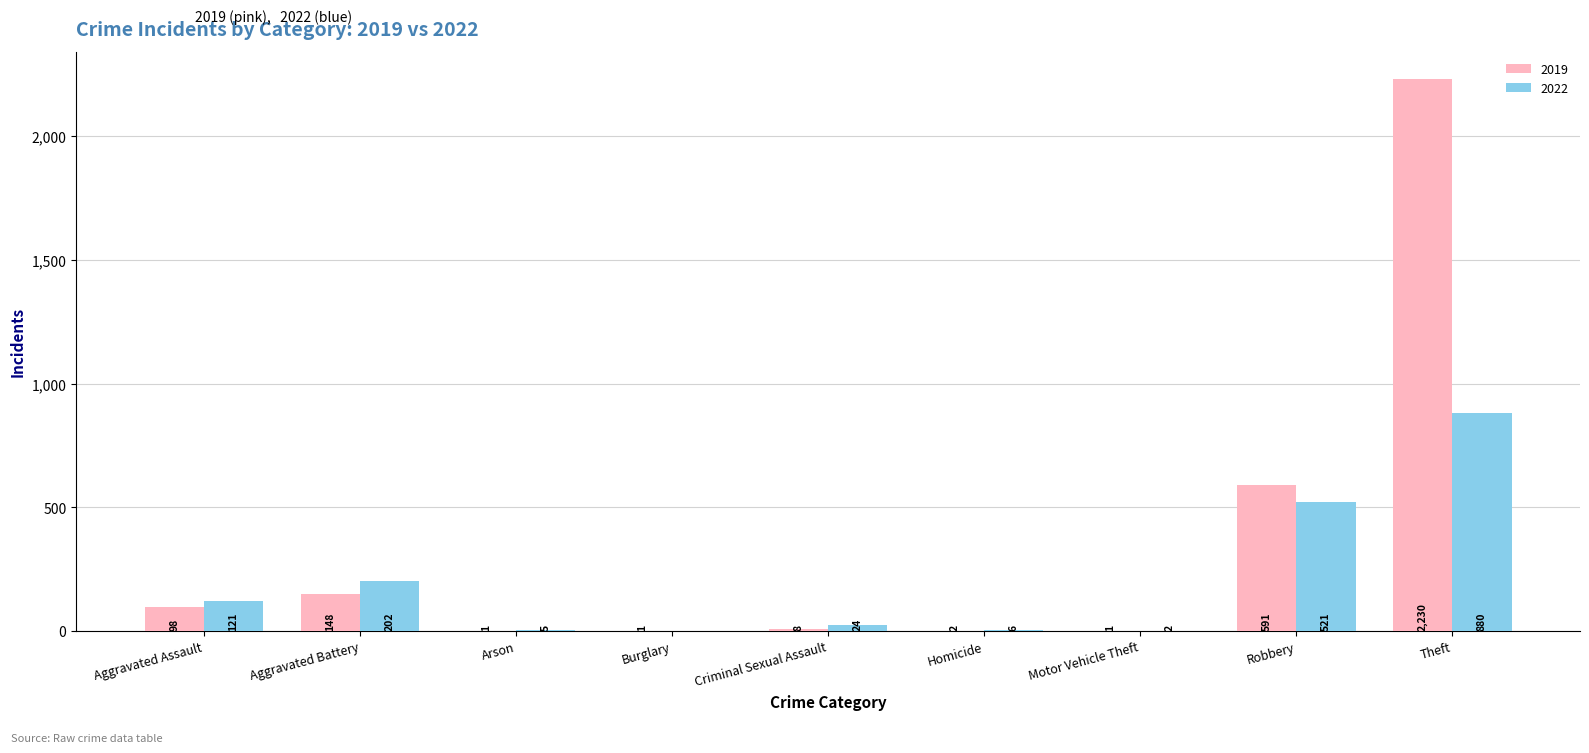

Which series changed the most between Homicide and Motor Vehicle Theft?

2022